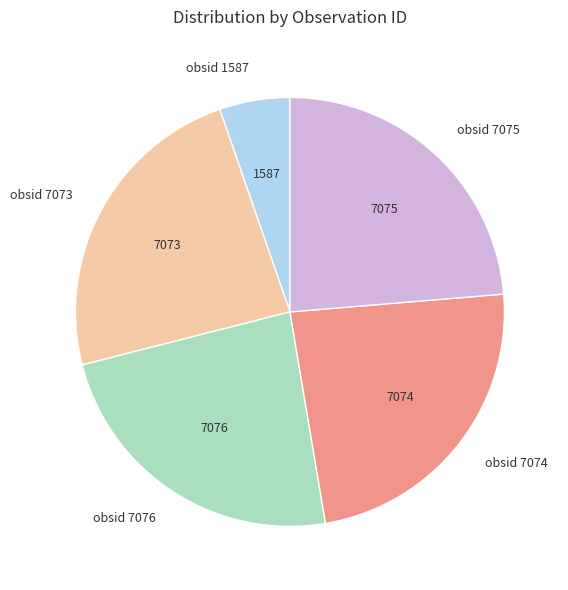

Which slice is the smallest?

obsid 1587